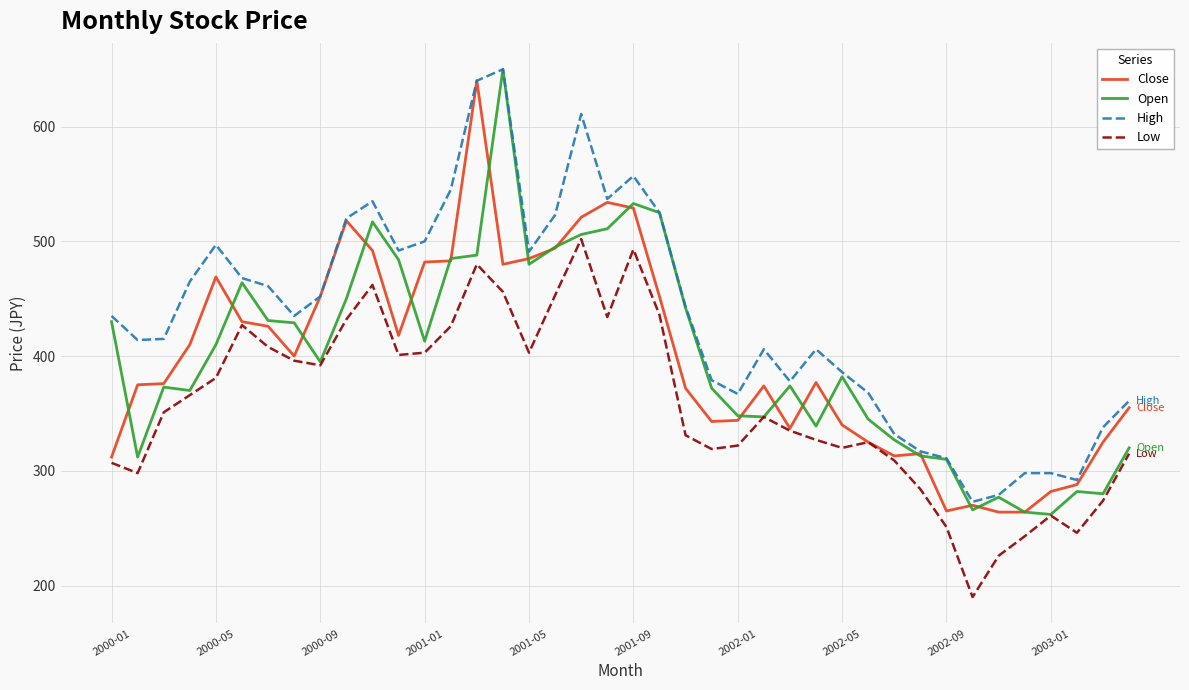

What is the lowest value of the Low series?

190